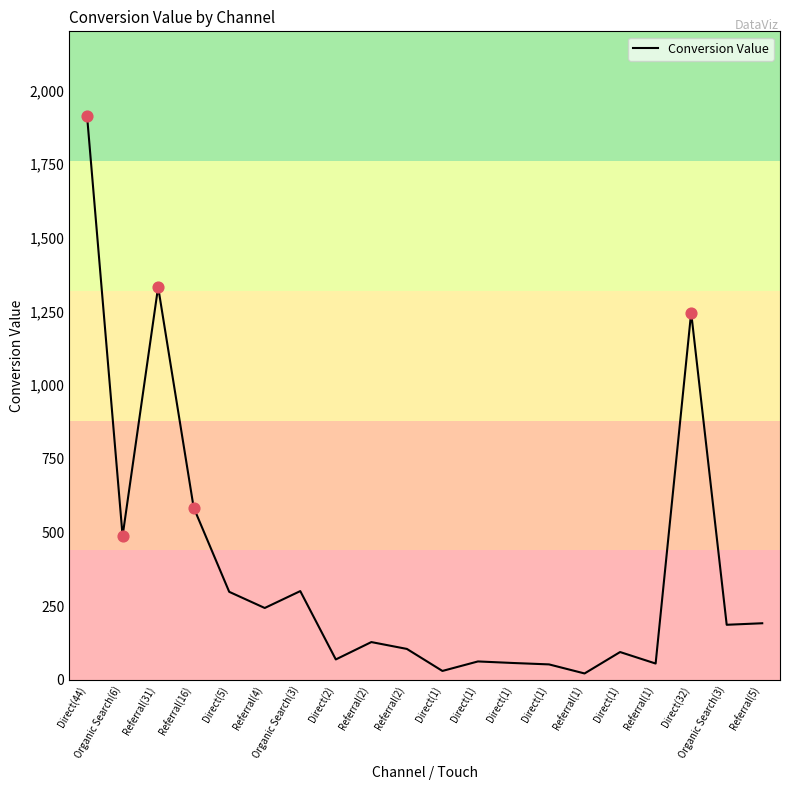

Does the chart have visible grid lines?

No